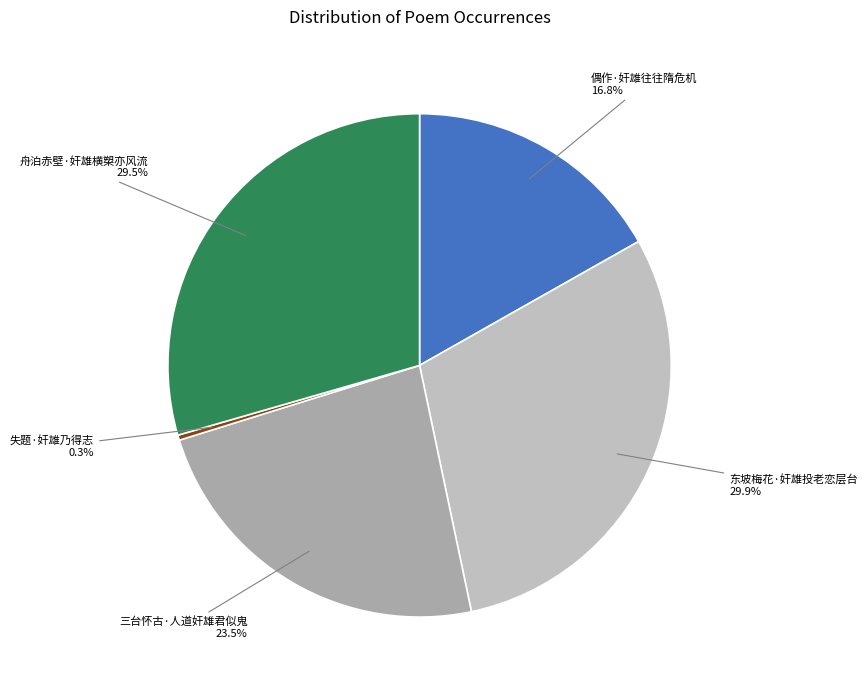

What is the total percentage of 舟泊赤壁·奸雄横槊亦风流 and 东坡梅花·奸雄投老恋层台?

59.4%